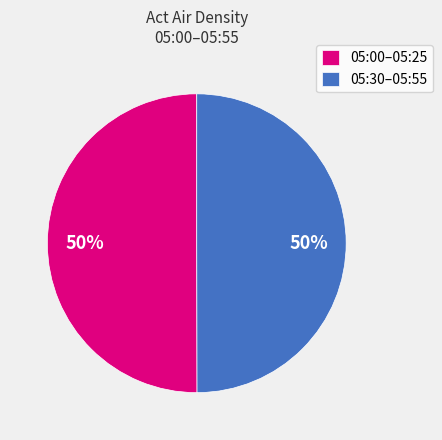

Do 05:30–05:55 and 05:00–05:25 together represent more than half of the pie?

Yes